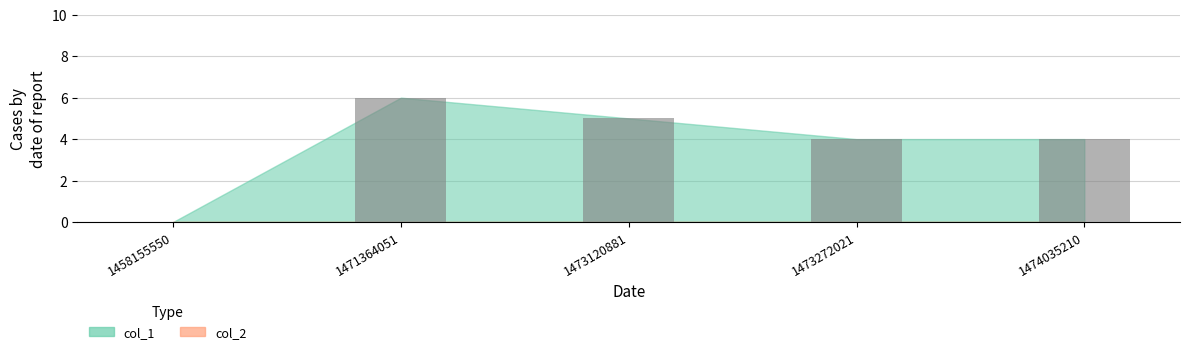

What is the sum of all values?

19